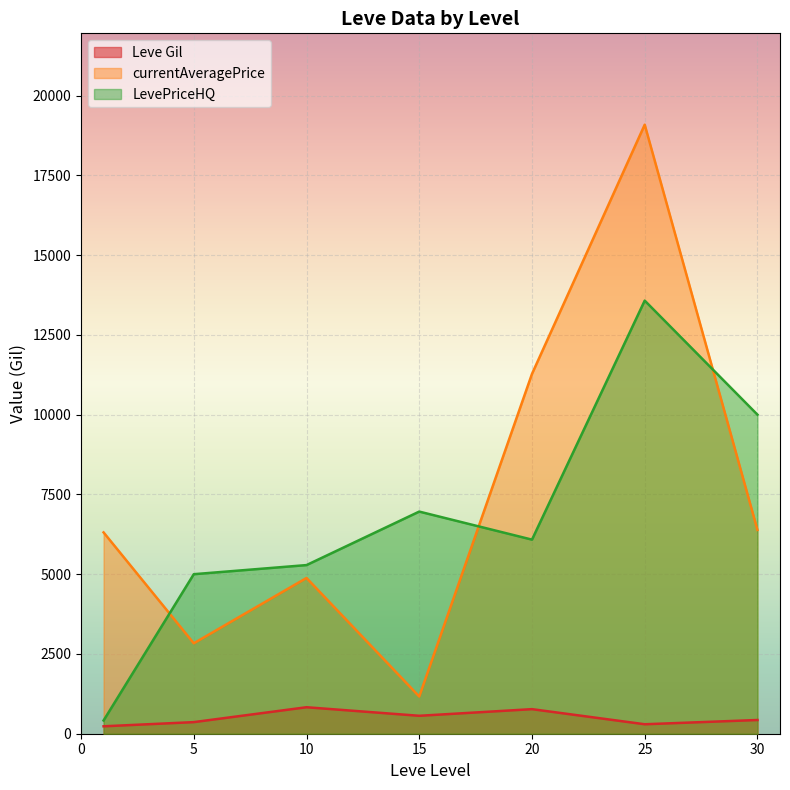

Which series changed the most between 1 and 1?

currentAveragePrice